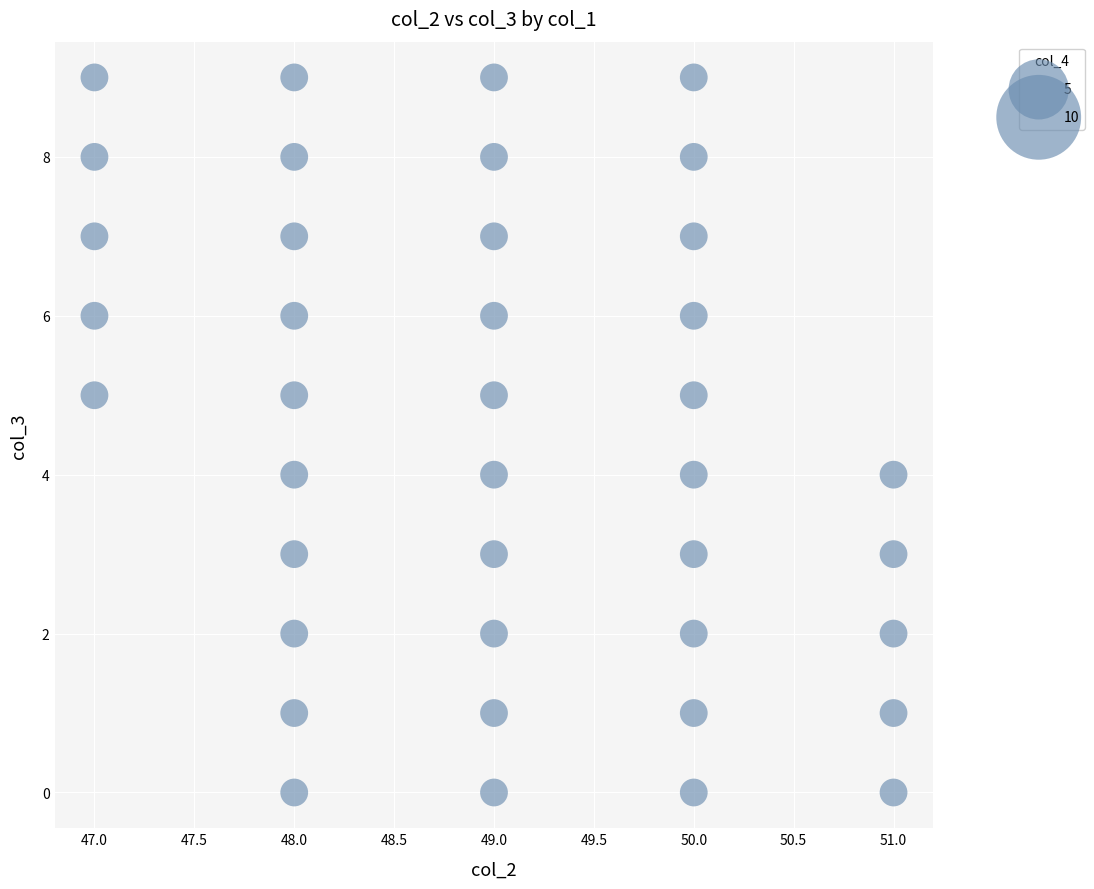

What is the range of Y values (max minus min)?

9